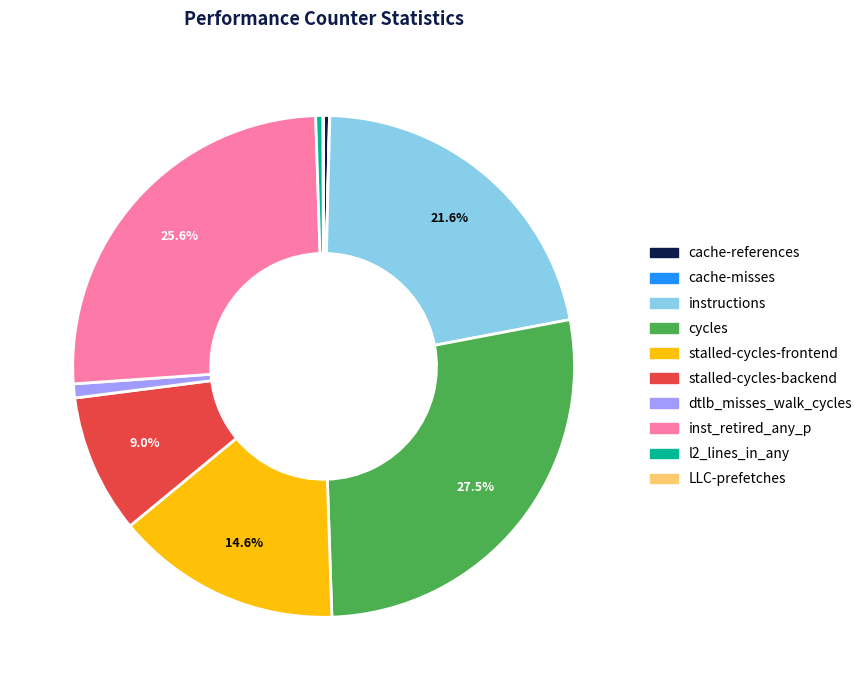

Does dtlb_misses_walk_cycles represent more than half of the total?

No